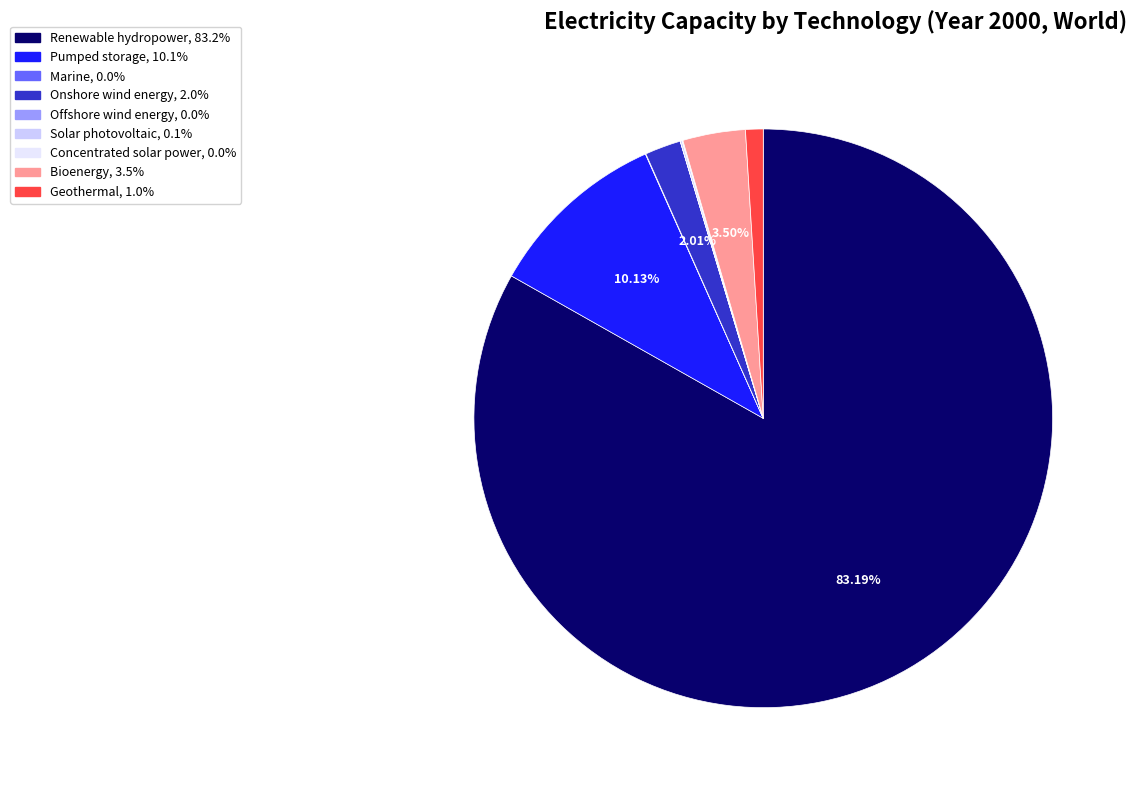

Approximately how many times larger is the value at Marine compared to Offshore wind energy?

3.6